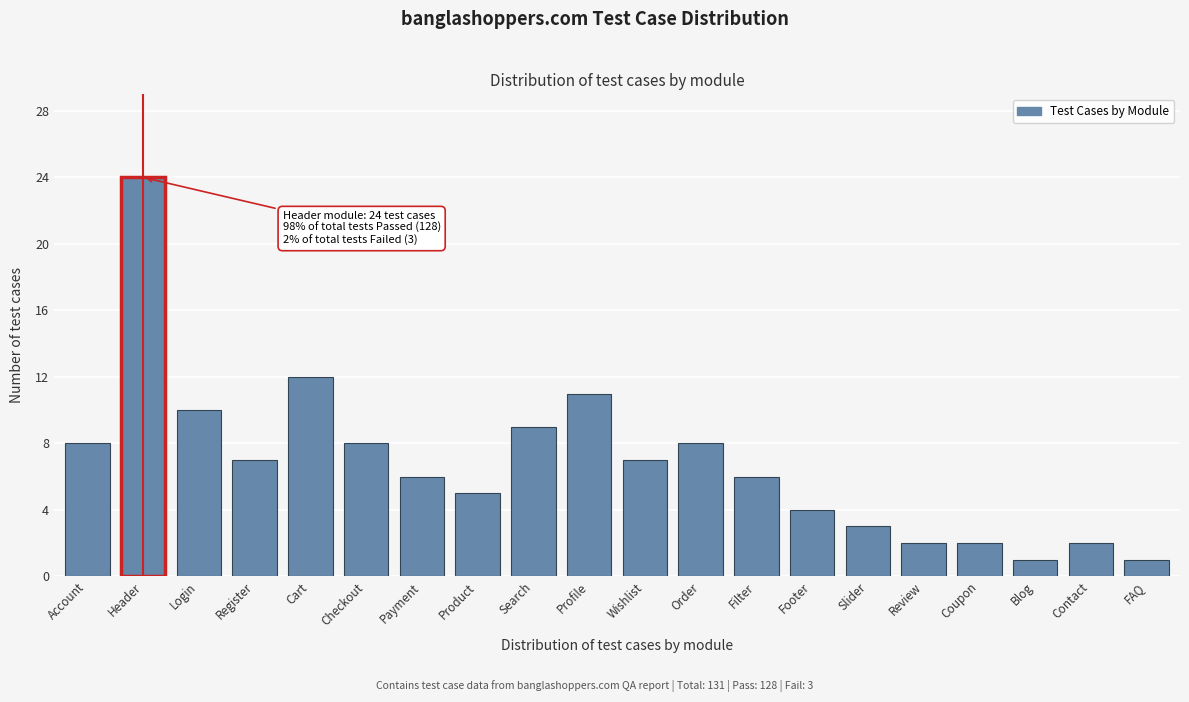

Reading left to right, what are all the values shown in this chart?

Account=8	Header=24	Login=10	Register=7	Cart=12	Checkout=8	Payment=6	Product=5	Search=9	Profile=11	Wishlist=7	Order=8	Filter=6	Footer=4	Slider=3	Review=2	Coupon=2	Blog=1	Contact=2	FAQ=1